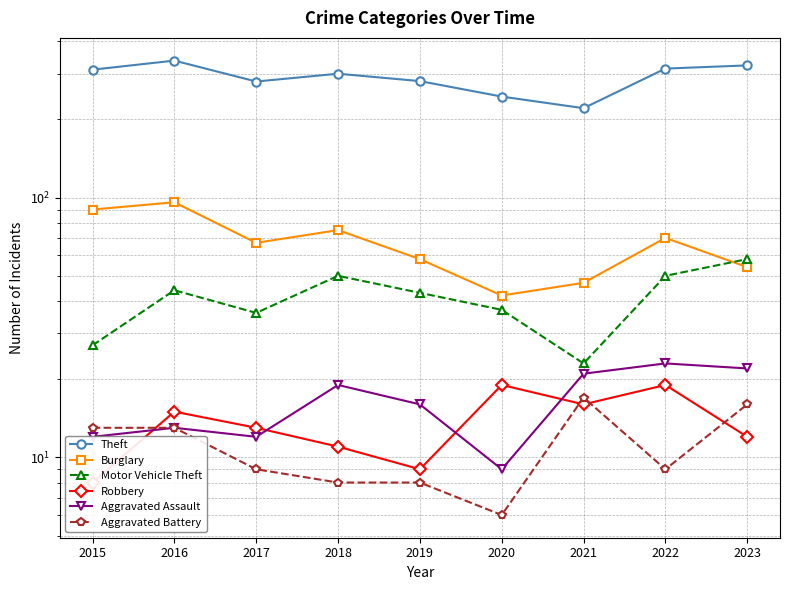

What value does the Theft series have at 2022, to the nearest 5?

315